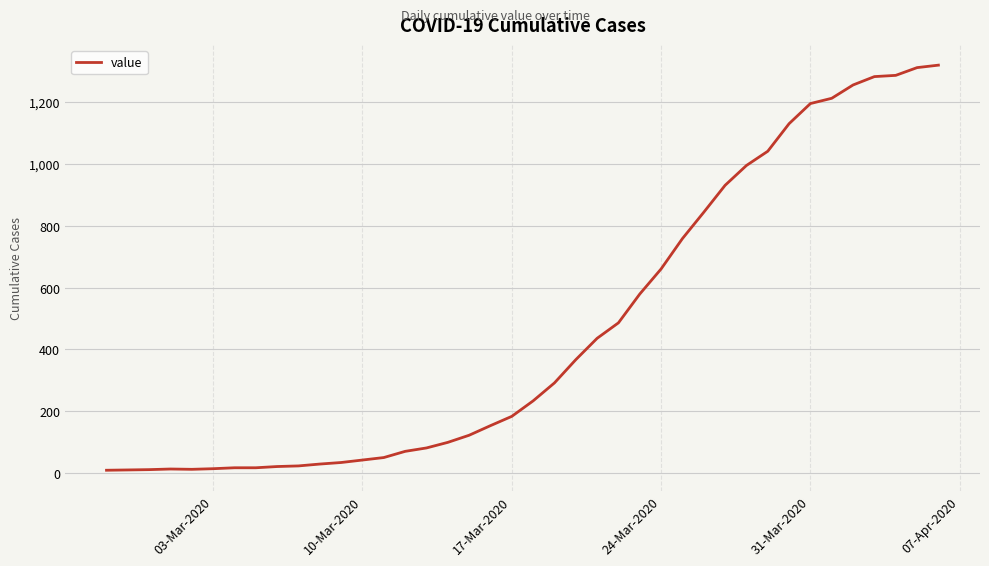

What is the greatest value displayed?

1318